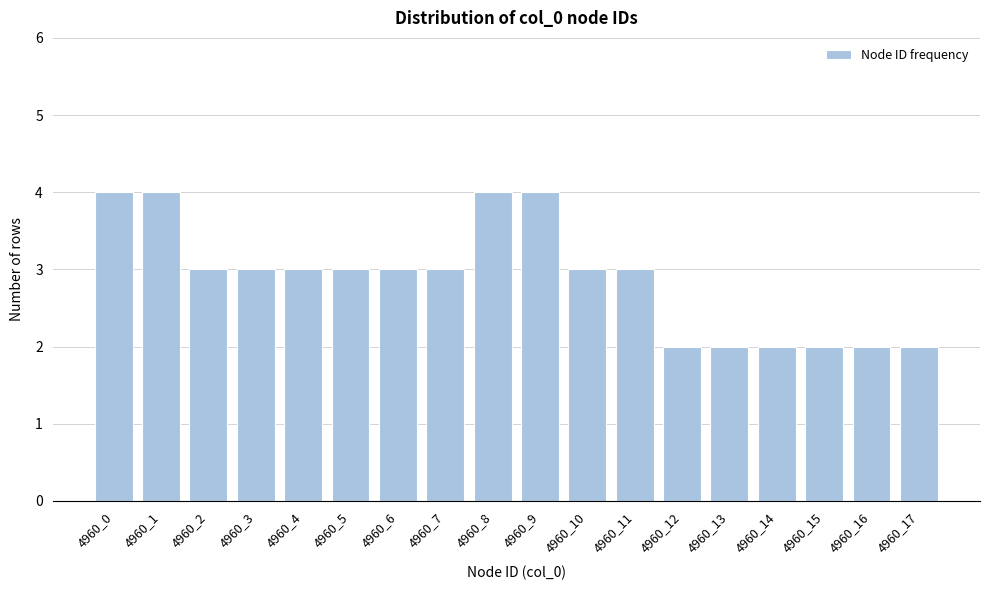

Reading right to left, transcribe all the data shown in this chart.

4960_17=2	4960_16=2	4960_15=2	4960_14=2	4960_13=2	4960_12=2	4960_11=3	4960_10=3	4960_9=4	4960_8=4	4960_7=3	4960_6=3	4960_5=3	4960_4=3	4960_3=3	4960_2=3	4960_1=4	4960_0=4